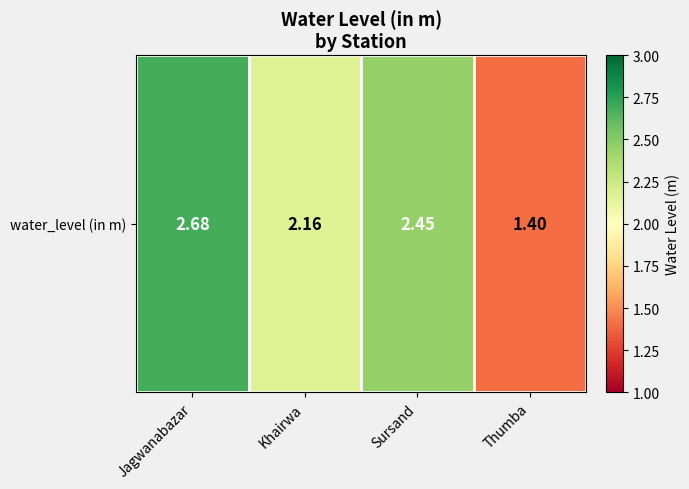

Reading right to left, transcribe all the data shown in this chart.

1.4	2.5	2.2	2.7